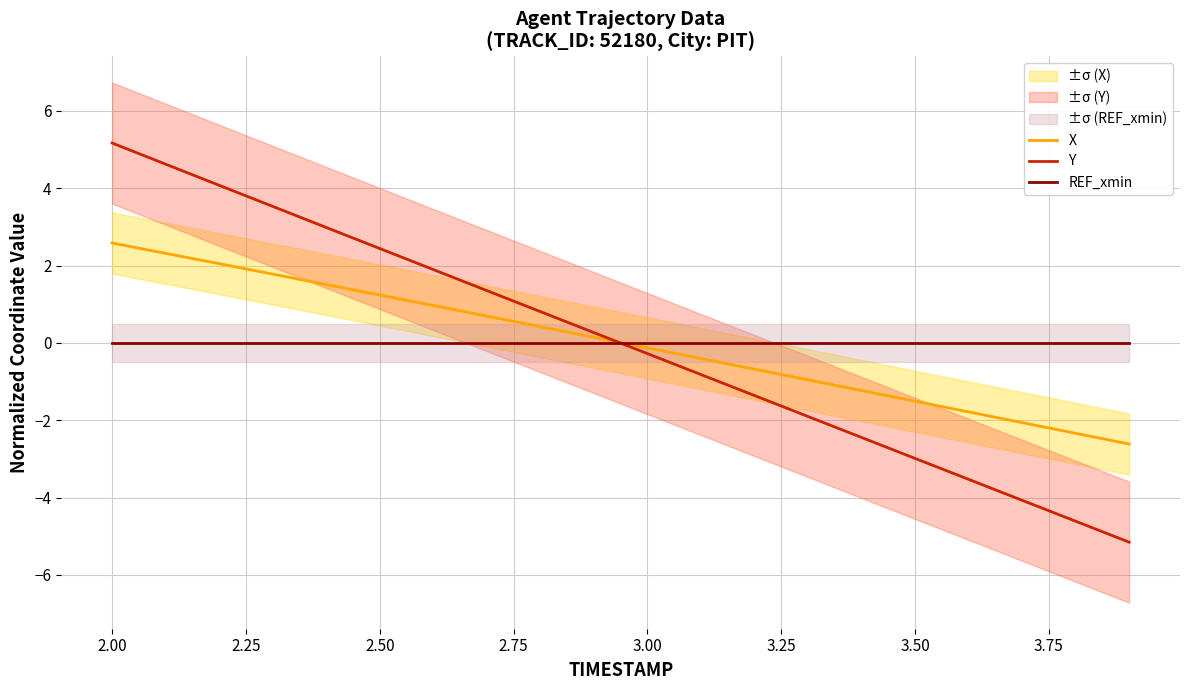

What is the maximum value for X?

2.6